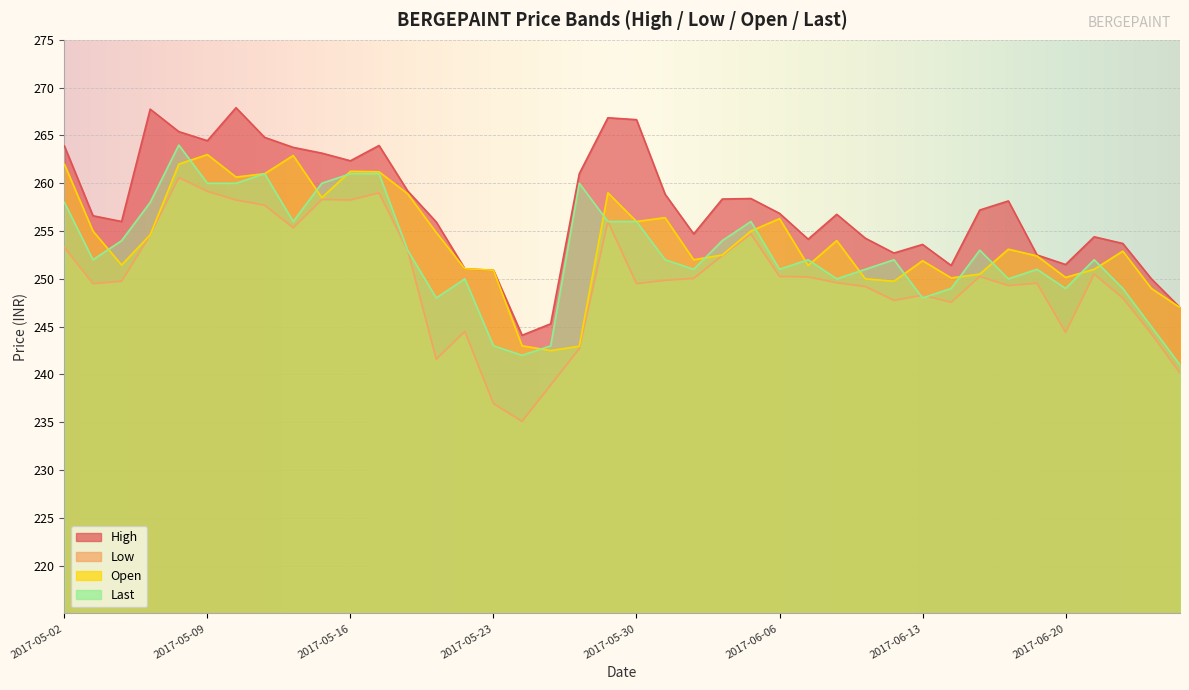

Which series changed the most between 2017-05-10 and 2017-06-27?

High